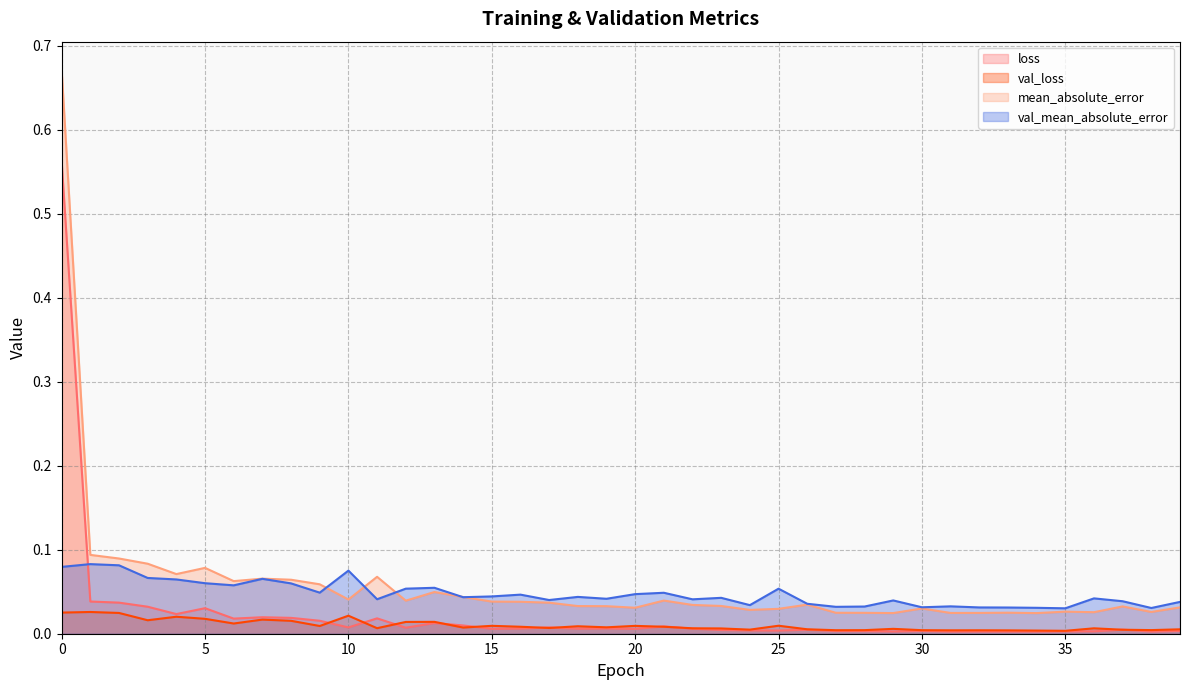

Rank the series by their maximum value, from highest to lowest.

mean_absolute_error, loss, val_mean_absolute_error, val_loss